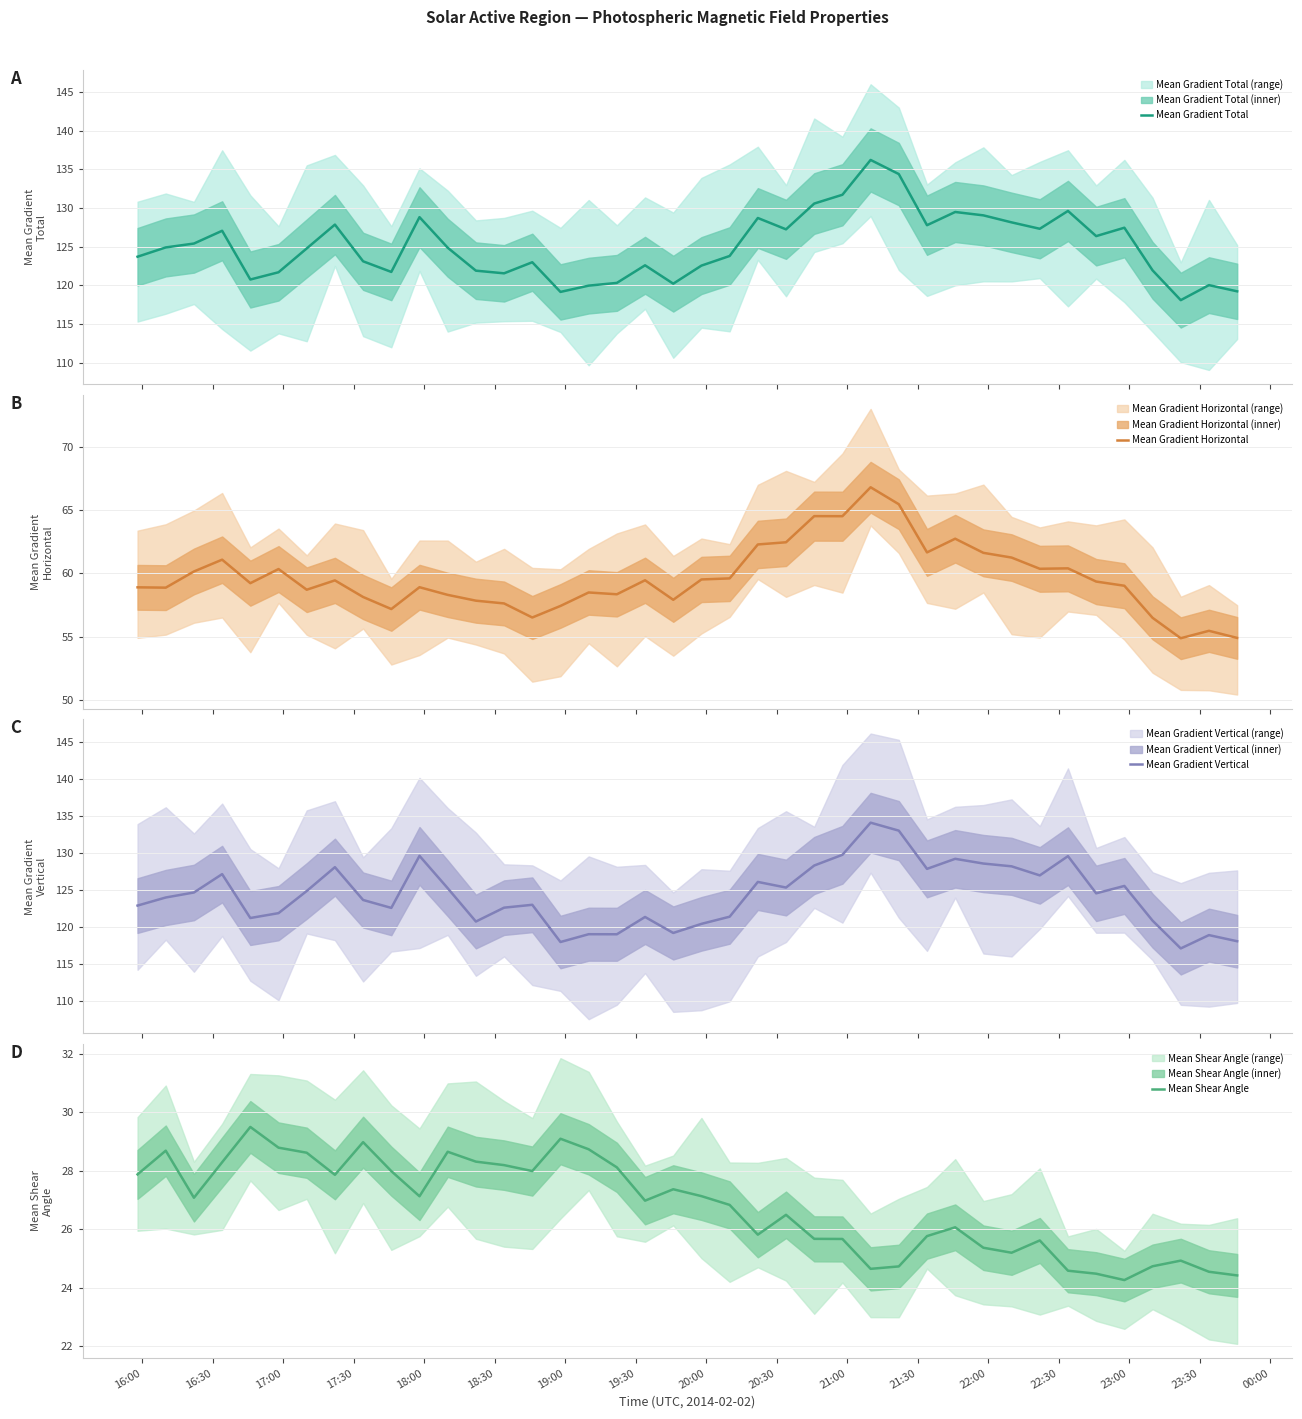

How many categories are shown in the chart?

40